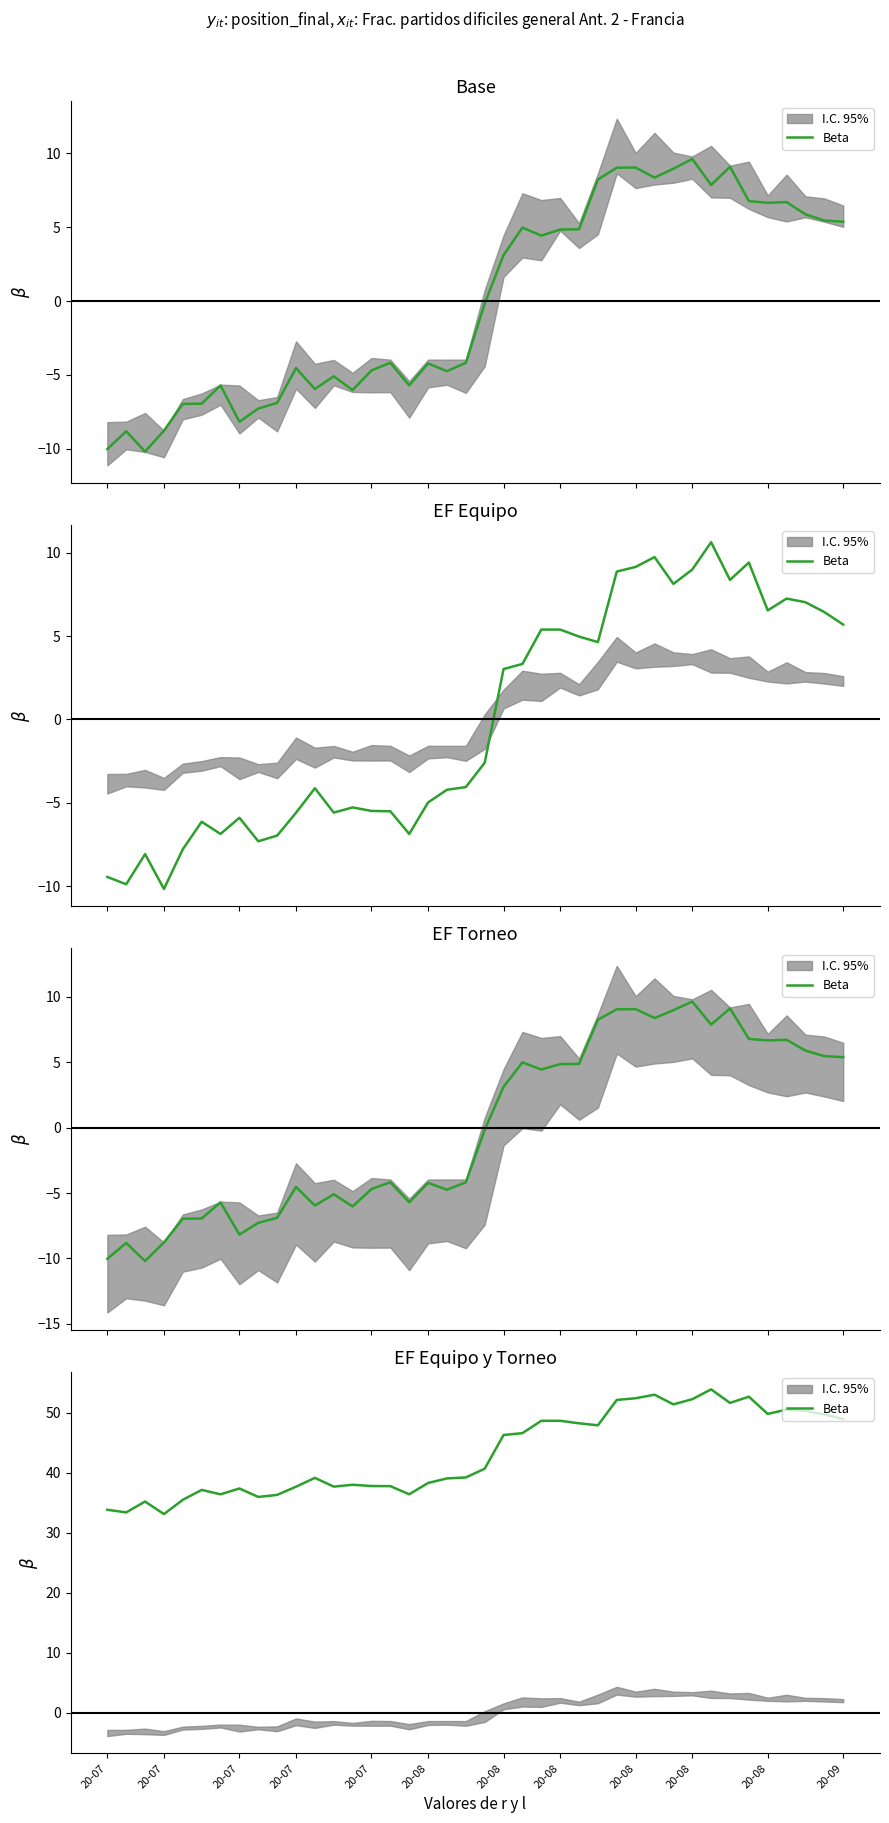

How many lines are shown in the chart?

1